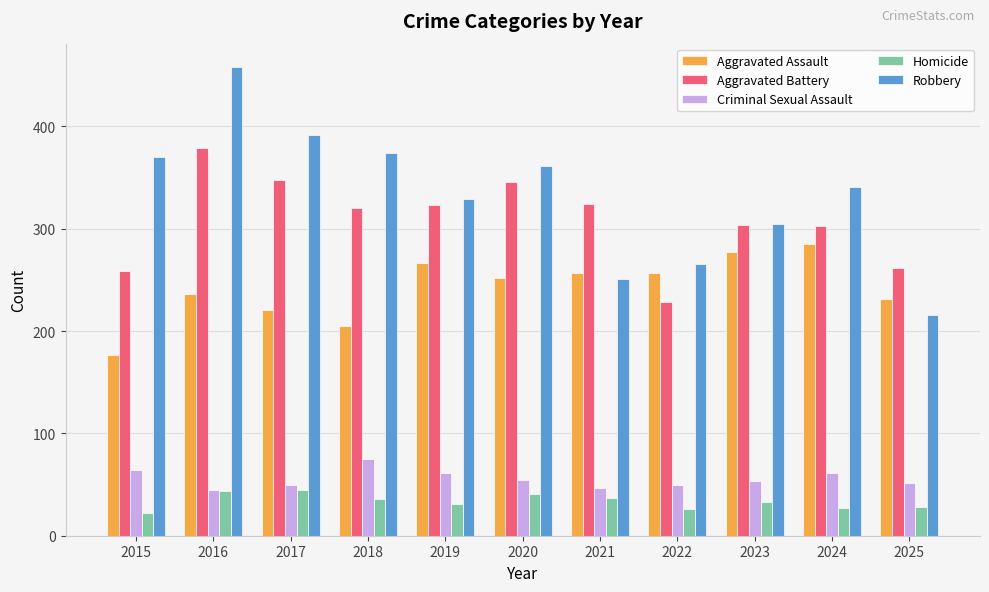

What is the average value of the Homicide series?

34